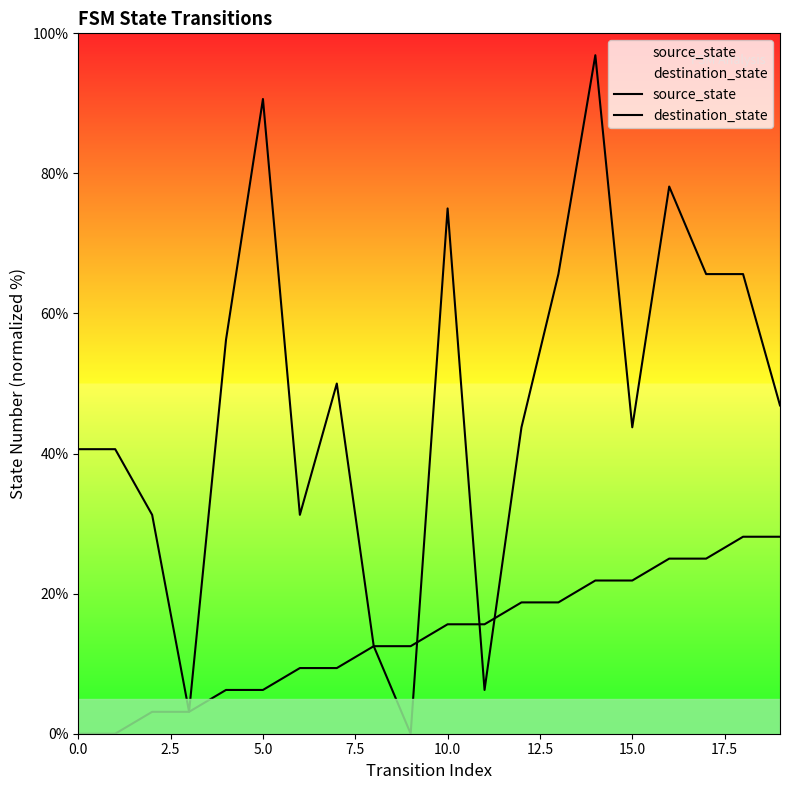

How many lines are shown in the chart?

2